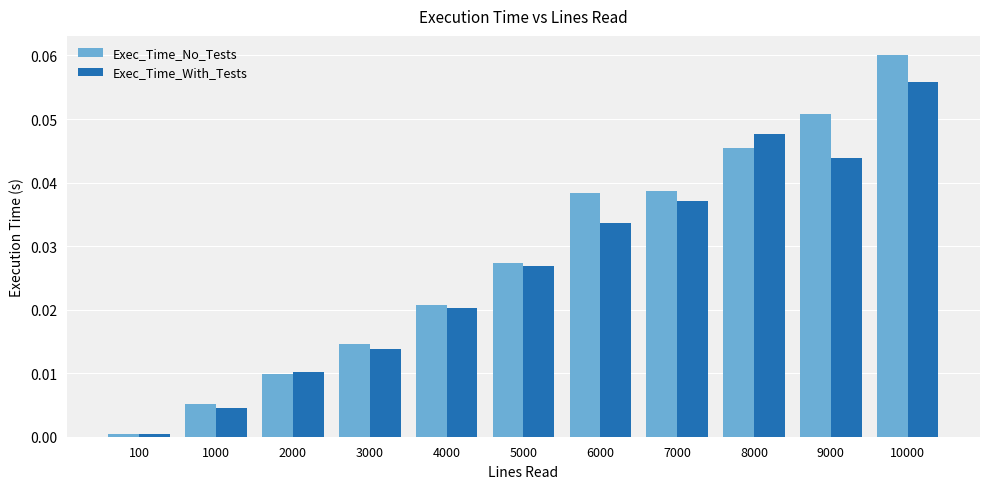

Which series has the widest spread of values?

Exec_Time_No_Tests